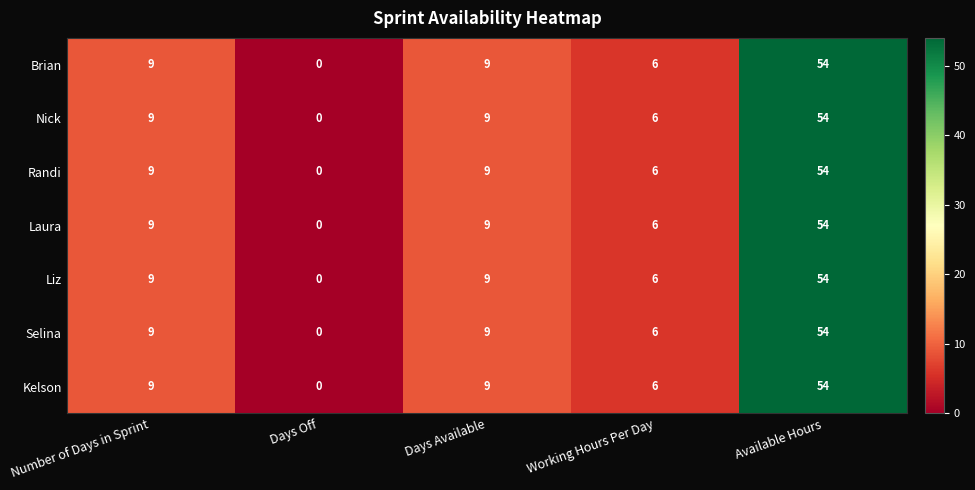

How many values in Brian are above zero?

4